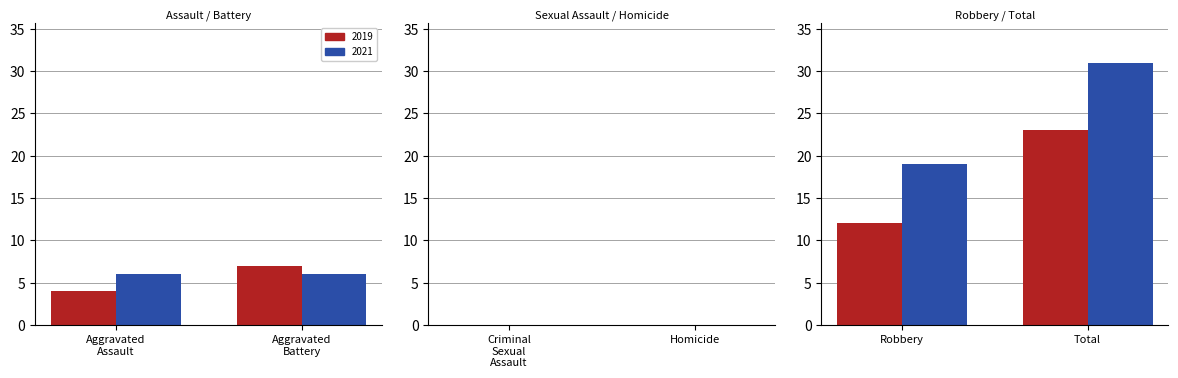

The value of 2021 at Aggravated Assault is 6. True or false?

True